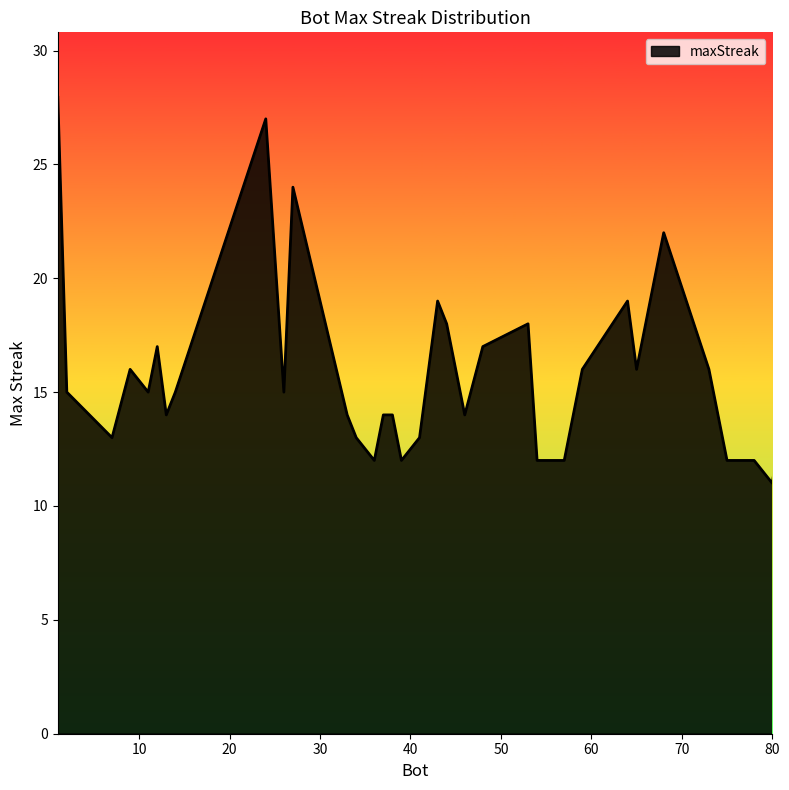

True or false: there are more than 1 points higher than both neighbors.

True